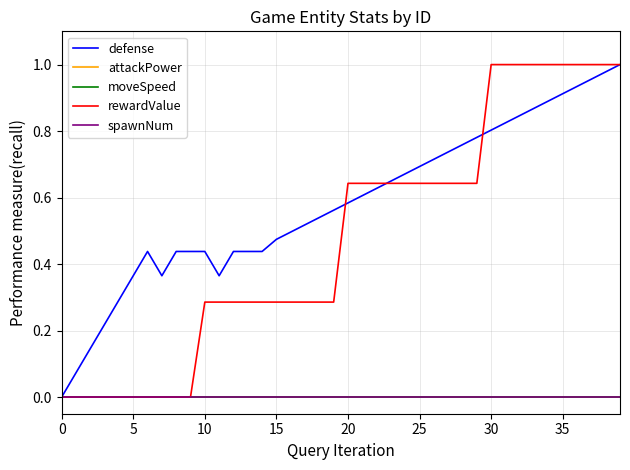

What is the label of the 18th point from the left?

17